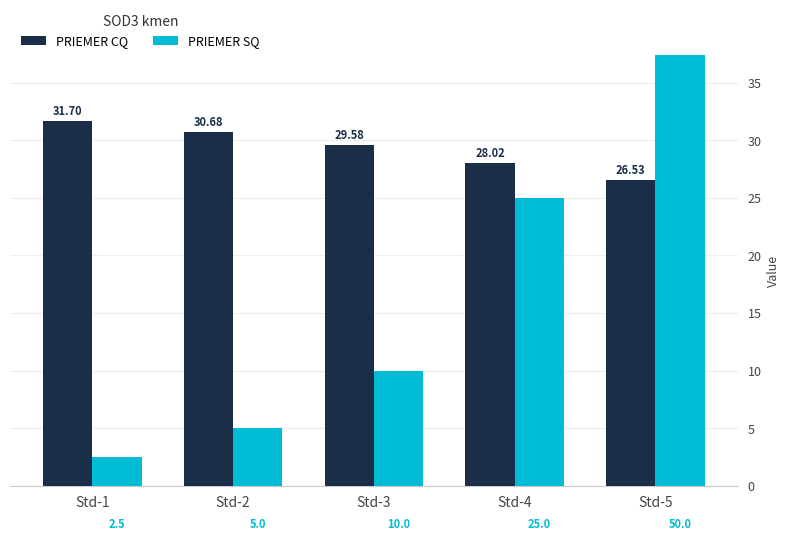

How many data points does each series have?

5